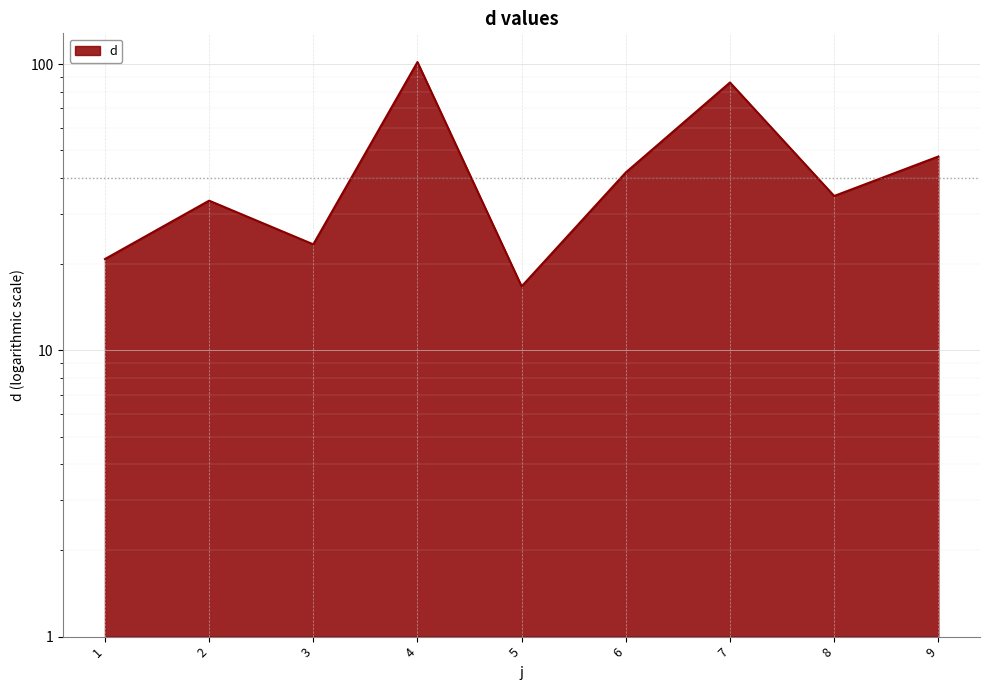

What is the smallest value displayed?

16.7